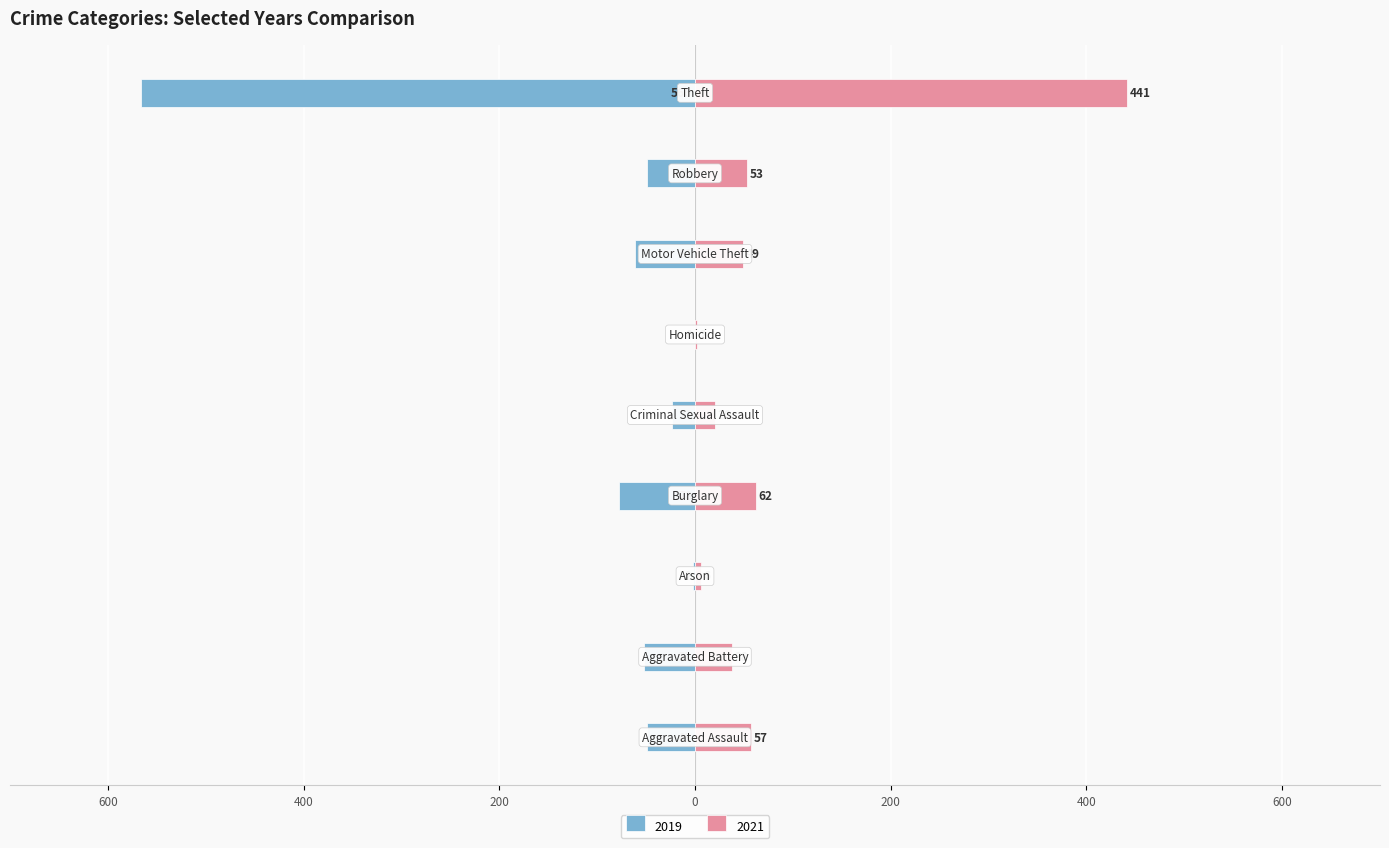

What is the value of the 2021 bar at the 6th from the left?

2